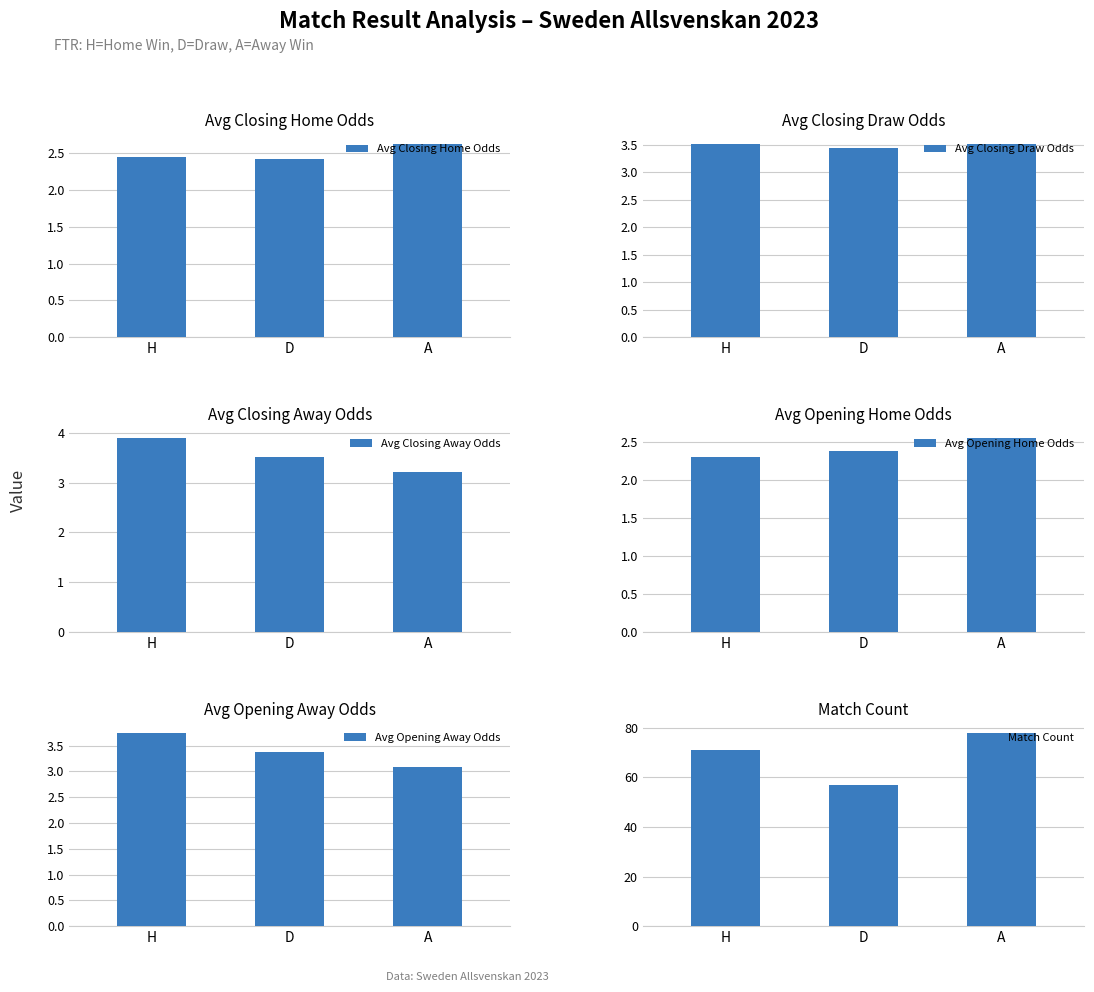

The Match Count series shows 95.7 at D. True or false?

False